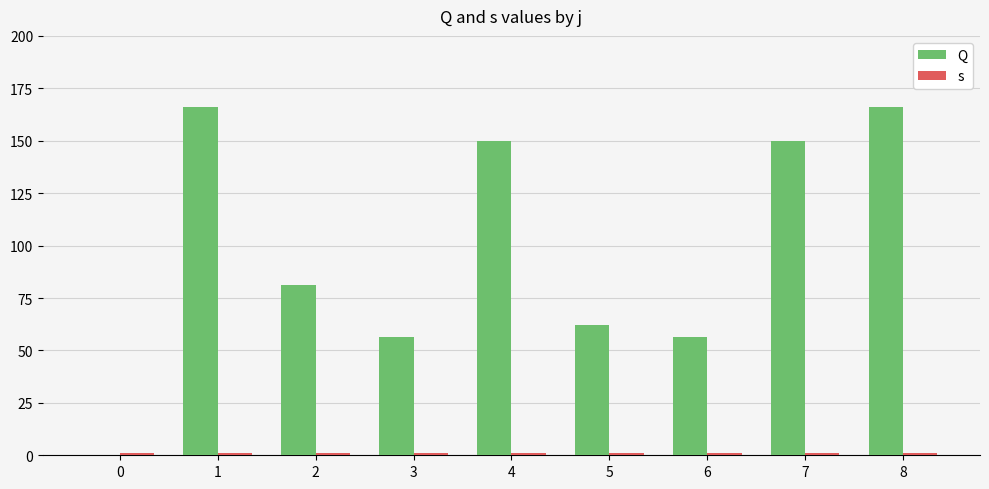

List the series in order of their overall mean, lowest first.

s, Q